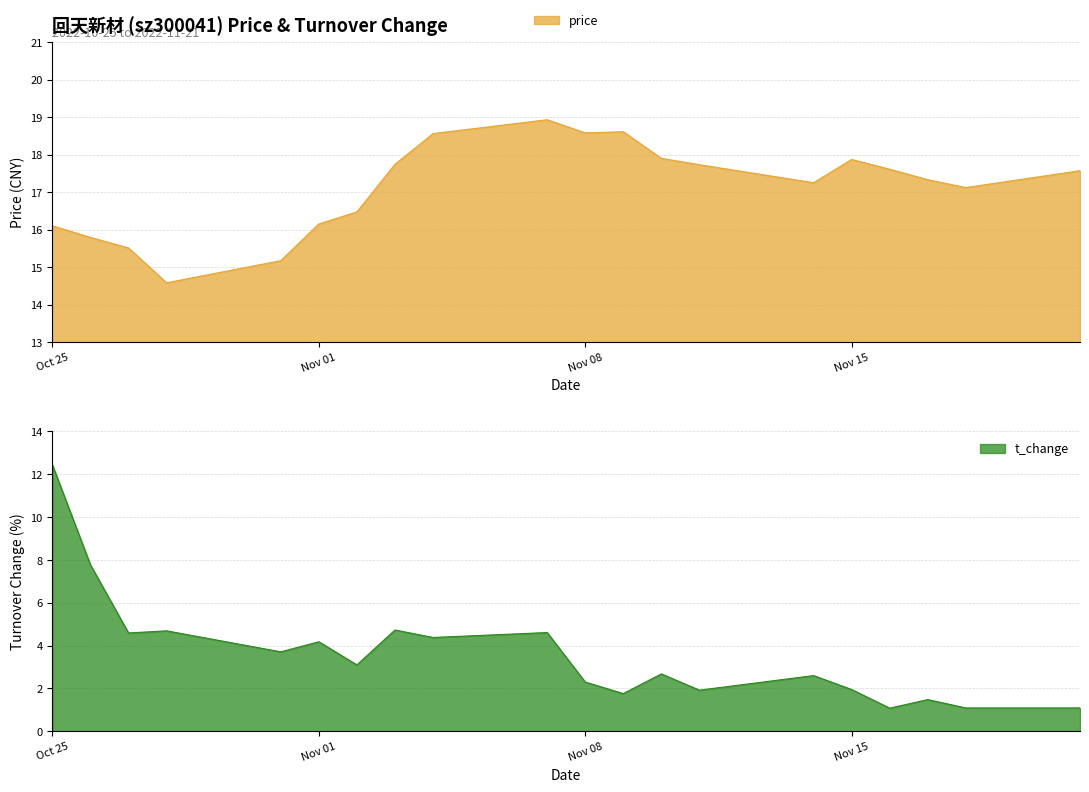

What is the difference between the highest and lowest values at 2022-11-18?

16.0